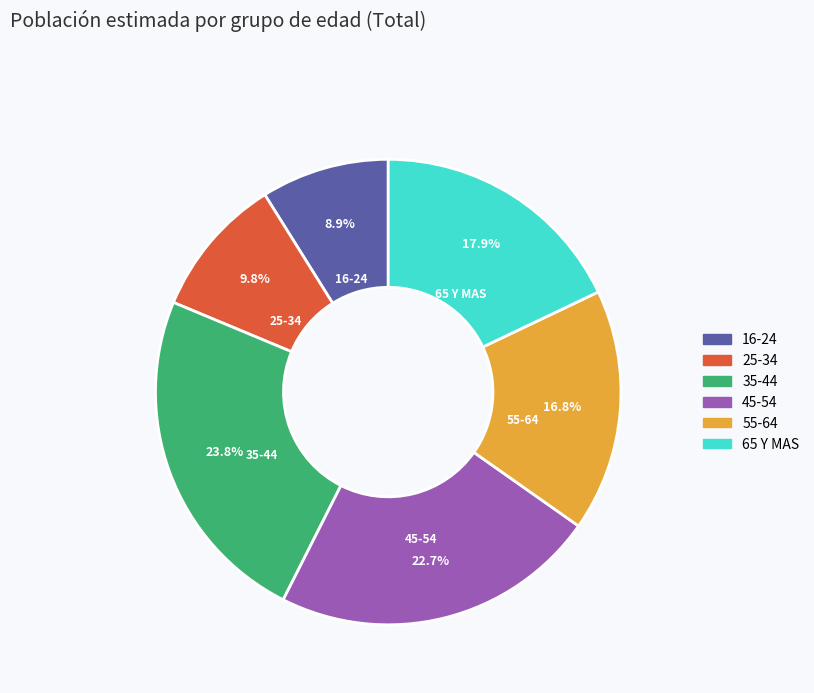

Rank the categories by value from lowest to highest.

16-24, 25-34, 55-64, 65 Y MAS, 45-54, 35-44